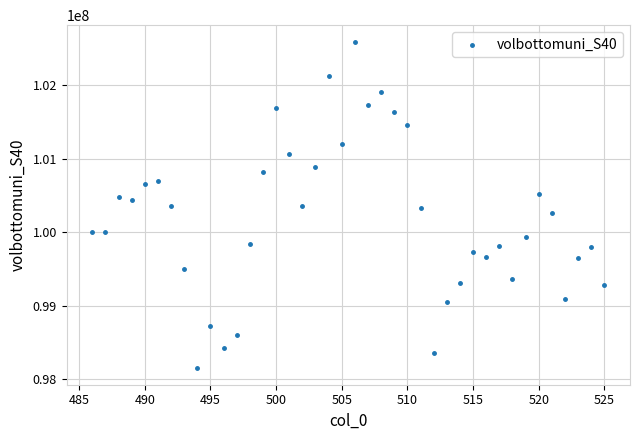

What is the range of Y values (max minus min)?

4452694.0